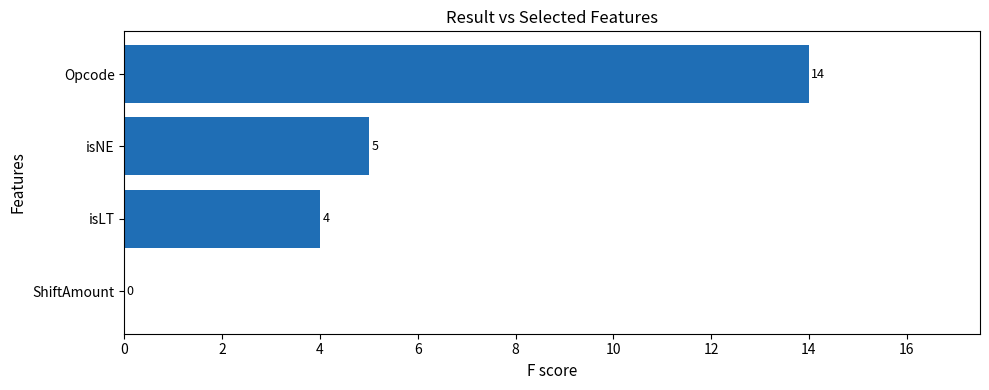

Between Opcode and isLT, which is larger?

Opcode